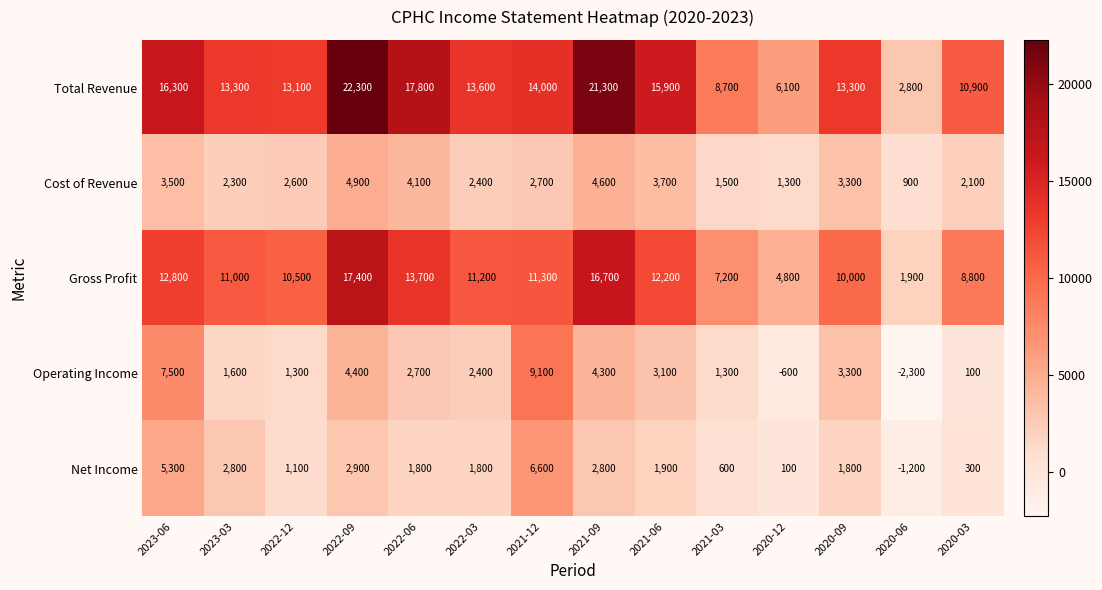

How many data points does each series have?

14